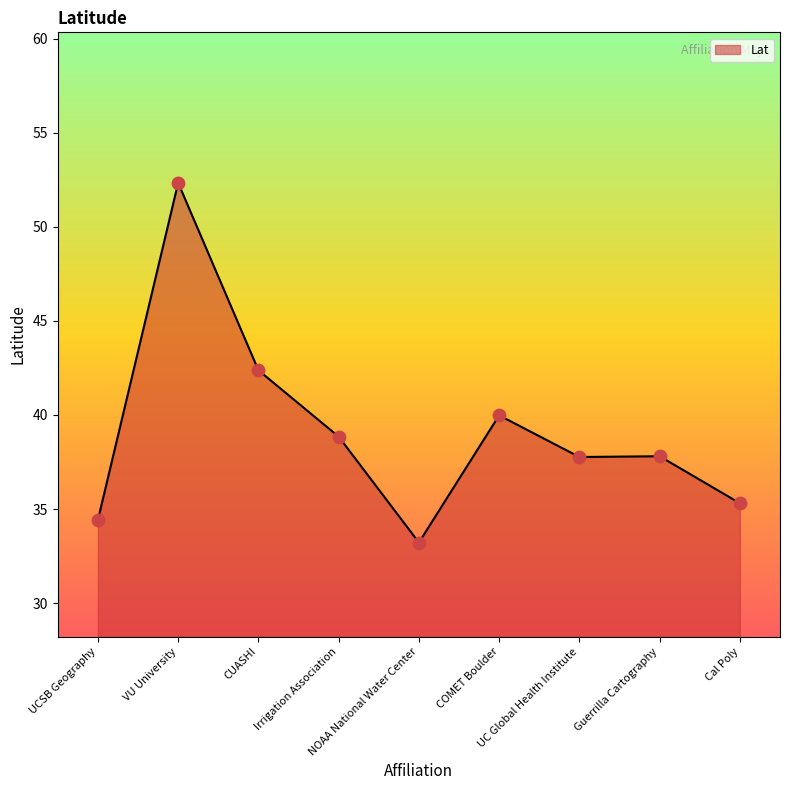

Which has a higher value, Cal Poly or Irrigation Association?

Irrigation Association